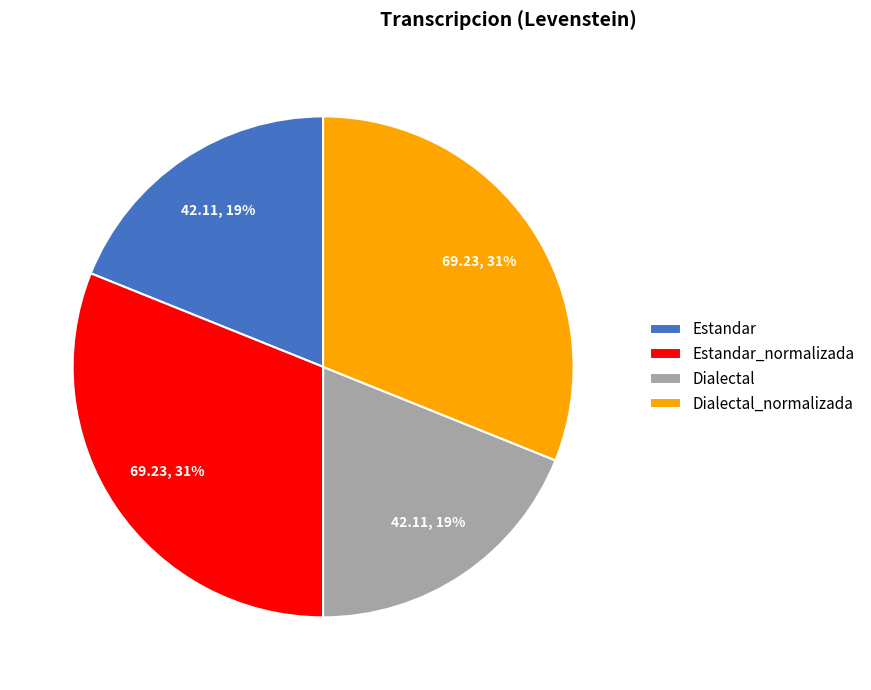

Is there any slice that represents more than half of the pie?

No